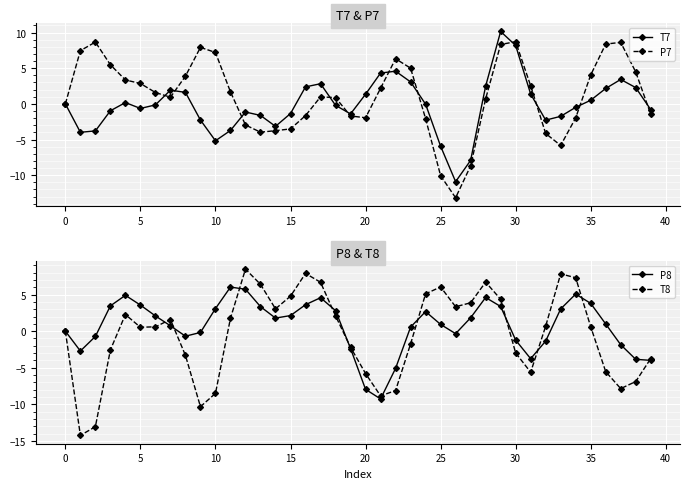

What is the highest value of the P7 series?

8.7